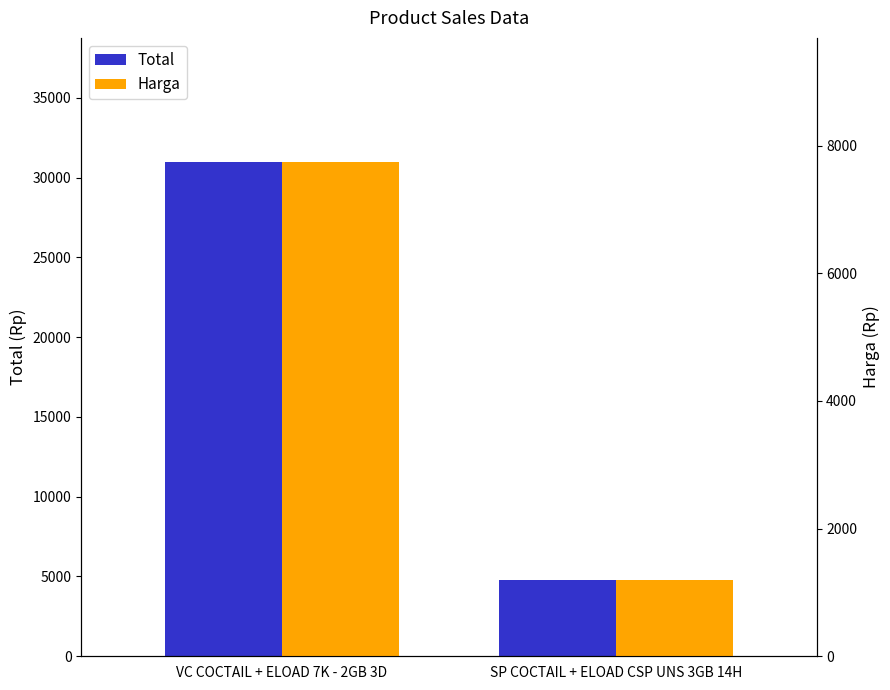

List the labels in order of Harga value, smallest first.

SP COCTAIL + ELOAD CSP UNS 3GB 14H, VC COCTAIL + ELOAD 7K - 2GB 3D